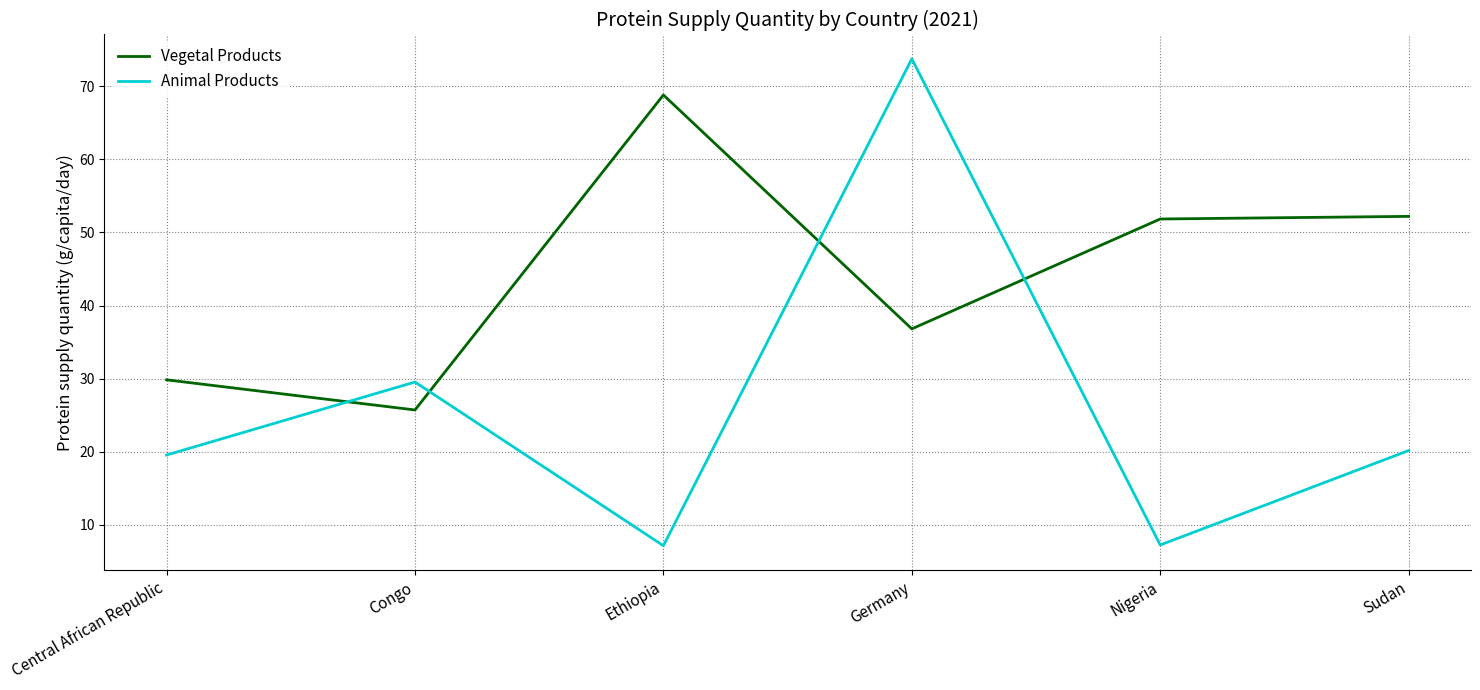

Where does the Animal Products series first go above 20?

Congo